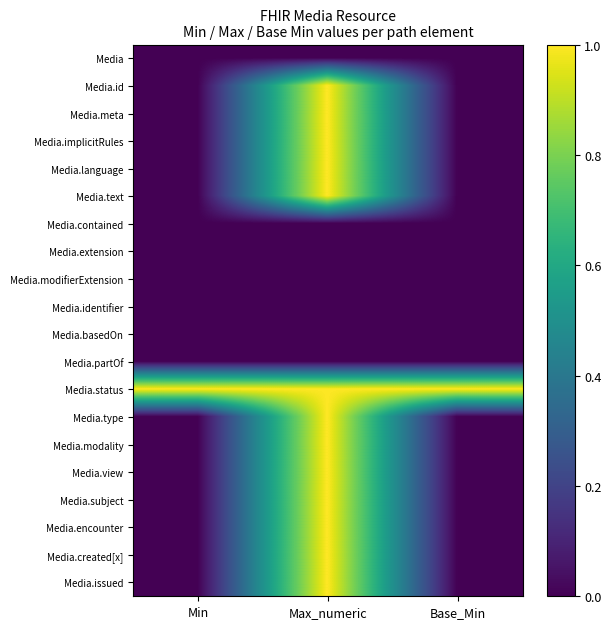

Reading left to right, transcribe all the data shown in this chart.

Media: Min=0	Max_numeric=0	Base_Min=0
Media.id: Min=0	Max_numeric=1	Base_Min=0
Media.meta: Min=0	Max_numeric=1	Base_Min=0
Media.implicitRules: Min=0	Max_numeric=1	Base_Min=0
Media.language: Min=0	Max_numeric=1	Base_Min=0
Media.text: Min=0	Max_numeric=1	Base_Min=0
Media.contained: Min=0	Max_numeric=0	Base_Min=0
Media.extension: Min=0	Max_numeric=0	Base_Min=0
Media.modifierExtension: Min=0	Max_numeric=0	Base_Min=0
Media.identifier: Min=0	Max_numeric=0	Base_Min=0
Media.basedOn: Min=0	Max_numeric=0	Base_Min=0
Media.partOf: Min=0	Max_numeric=0	Base_Min=0
Media.status: Min=1	Max_numeric=1	Base_Min=1
Media.type: Min=0	Max_numeric=1	Base_Min=0
Media.modality: Min=0	Max_numeric=1	Base_Min=0
Media.view: Min=0	Max_numeric=1	Base_Min=0
Media.subject: Min=0	Max_numeric=1	Base_Min=0
Media.encounter: Min=0	Max_numeric=1	Base_Min=0
Media.created[x]: Min=0	Max_numeric=1	Base_Min=0
Media.issued: Min=0	Max_numeric=1	Base_Min=0